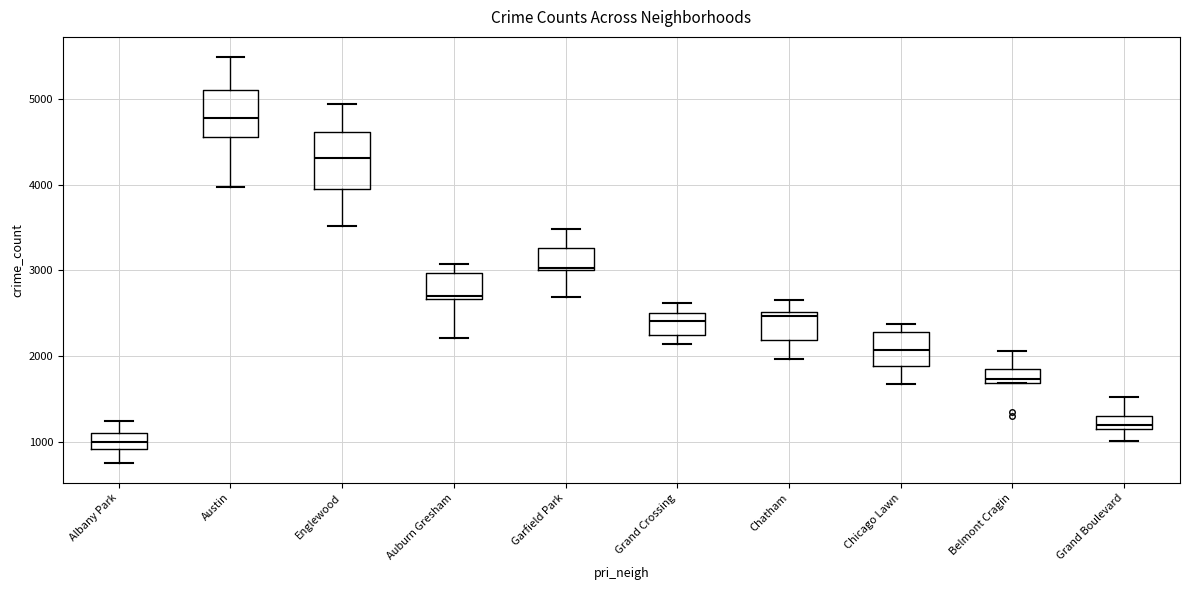

Reading left to right, read every box against the y-axis: the position of its median line, the range the box covers, and the ends of its whiskers. The values are not printed on the chart, so give them approximately, as read against the axis.

Albany Park: median 1000, box 900 to 1100, whiskers 800 to 1300
Austin: median 4800, box 4600 to 5100, whiskers 4000 to 5500
Englewood: median 4300, box 3900 to 4600, whiskers 3500 to 4900
Auburn Gresham: median 2700 (just above the box's lower edge), box 2700 to 3000, whiskers 2200 to 3100
Garfield Park: median 3000, box 3000 to 3300, whiskers 2700 to 3500
Grand Crossing: median 2400, box 2200 to 2500, whiskers 2100 to 2600
Chatham: median 2500 (just below the box's upper edge), box 2200 to 2500, whiskers 2000 to 2700
Chicago Lawn: median 2100, box 1900 to 2300, whiskers 1700 to 2400
Belmont Cragin: median 1700 (just above the box's lower edge), box 1700 to 1900, whiskers 1700 to 2100
Grand Boulevard: median 1200 (just above the box's lower edge), box 1200 to 1300, whiskers 1000 to 1500